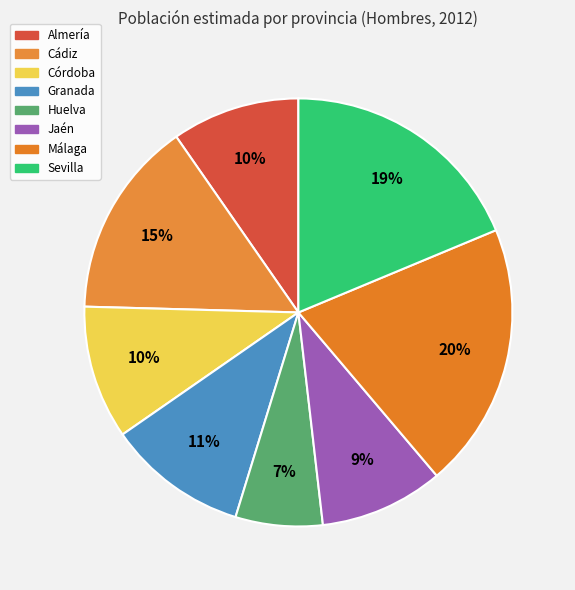

Is it true that Granada is 11% of the pie?

True